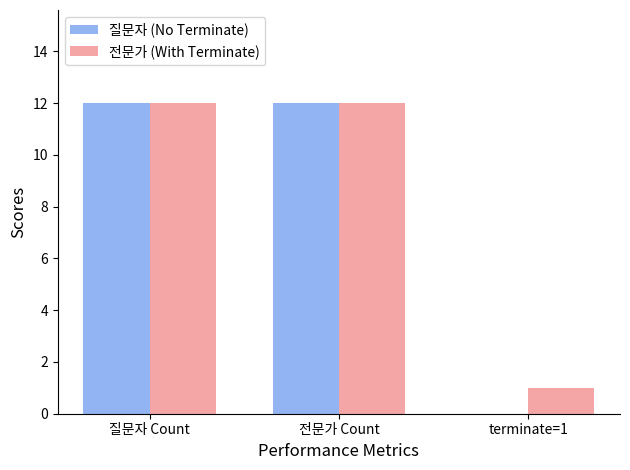

Which series changed the most between 질문자 Count and terminate=1?

질문자 (No Terminate)